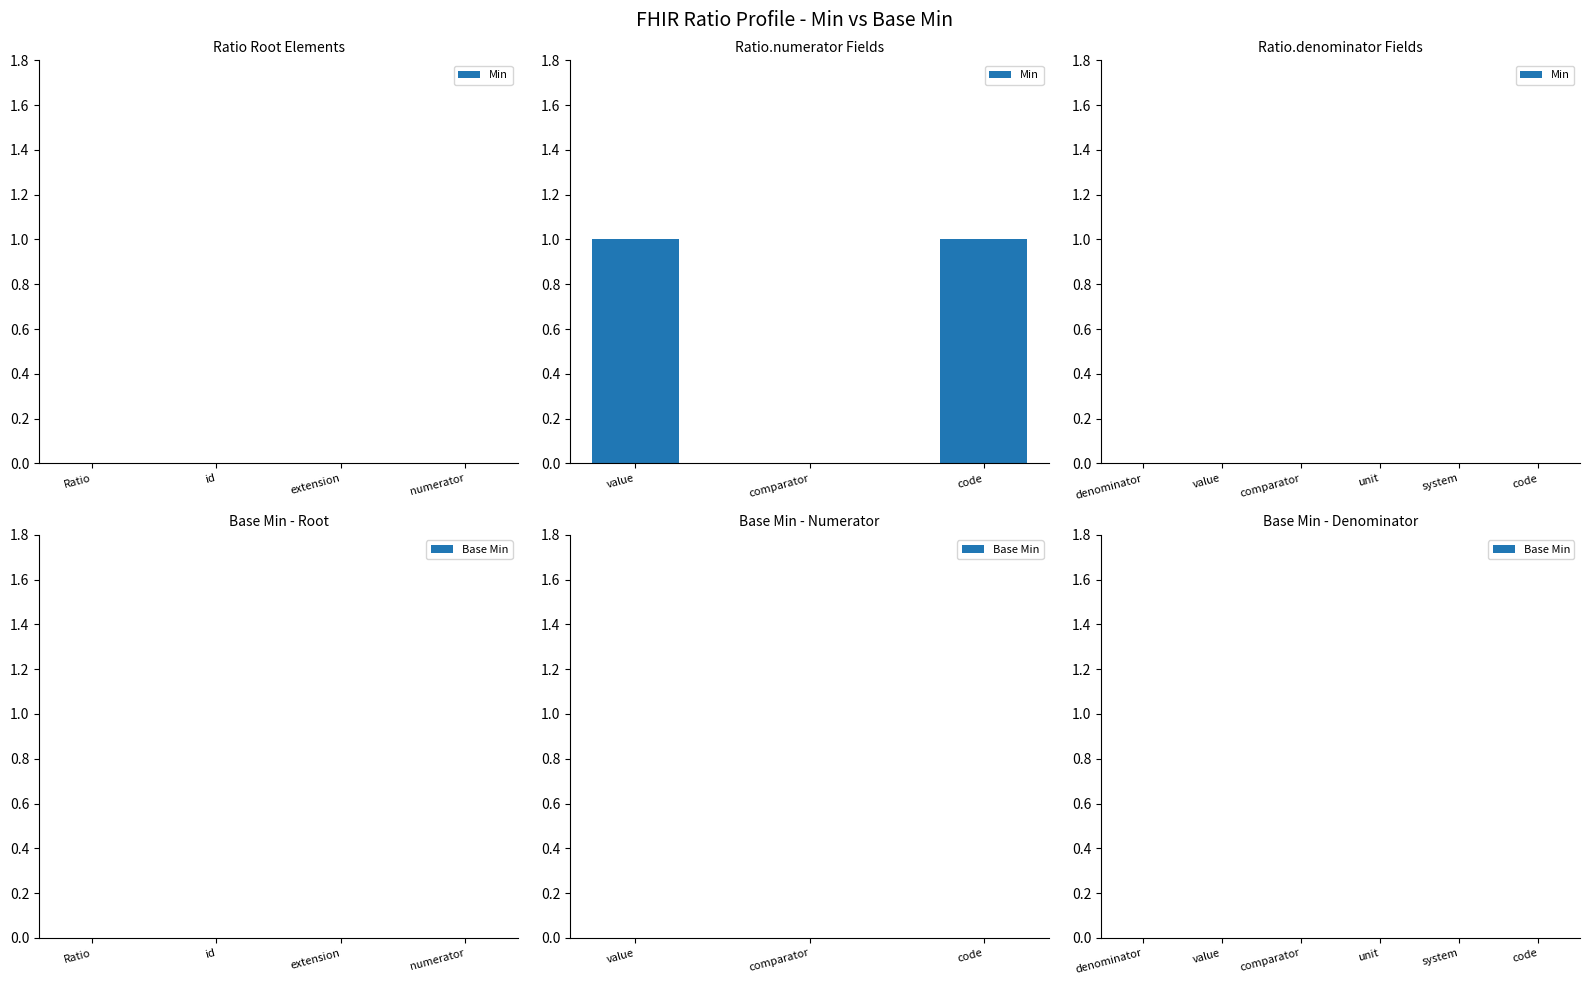

What is the ratio of the value at code to the value at value?

1.0